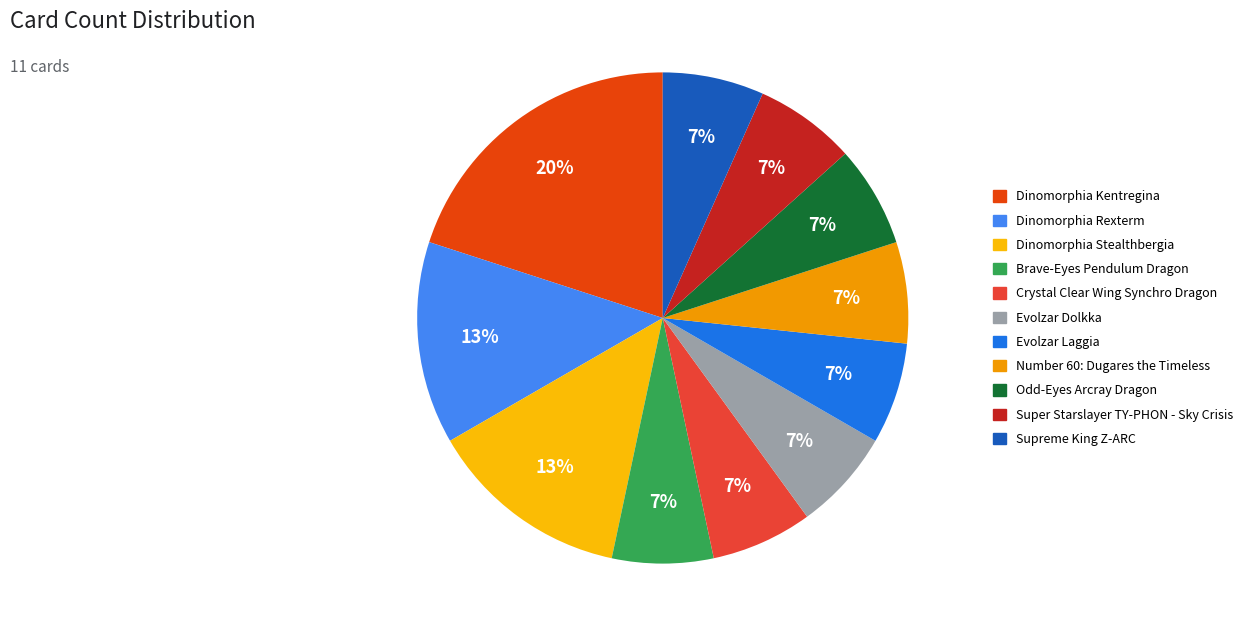

Count the number of slices in the pie.

11